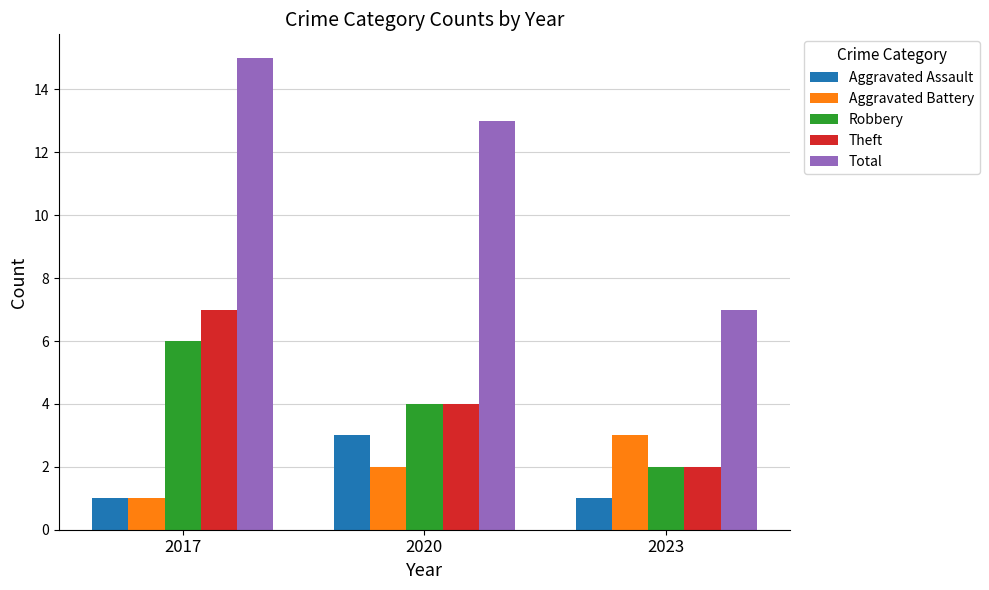

What is the sum of the Theft values at 2017 and 2020?

11